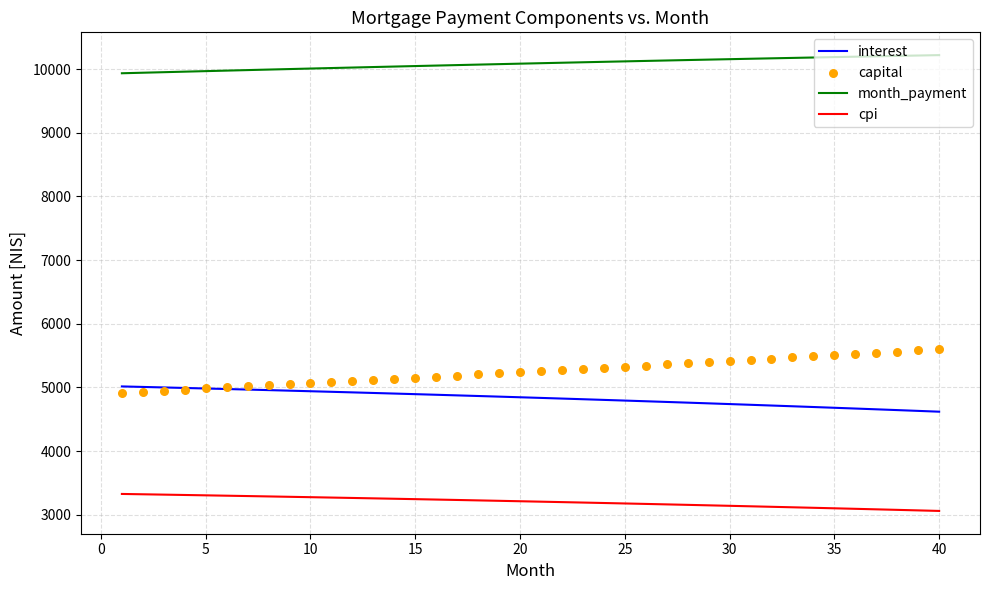

Which series has the largest total across all categories?

month_payment